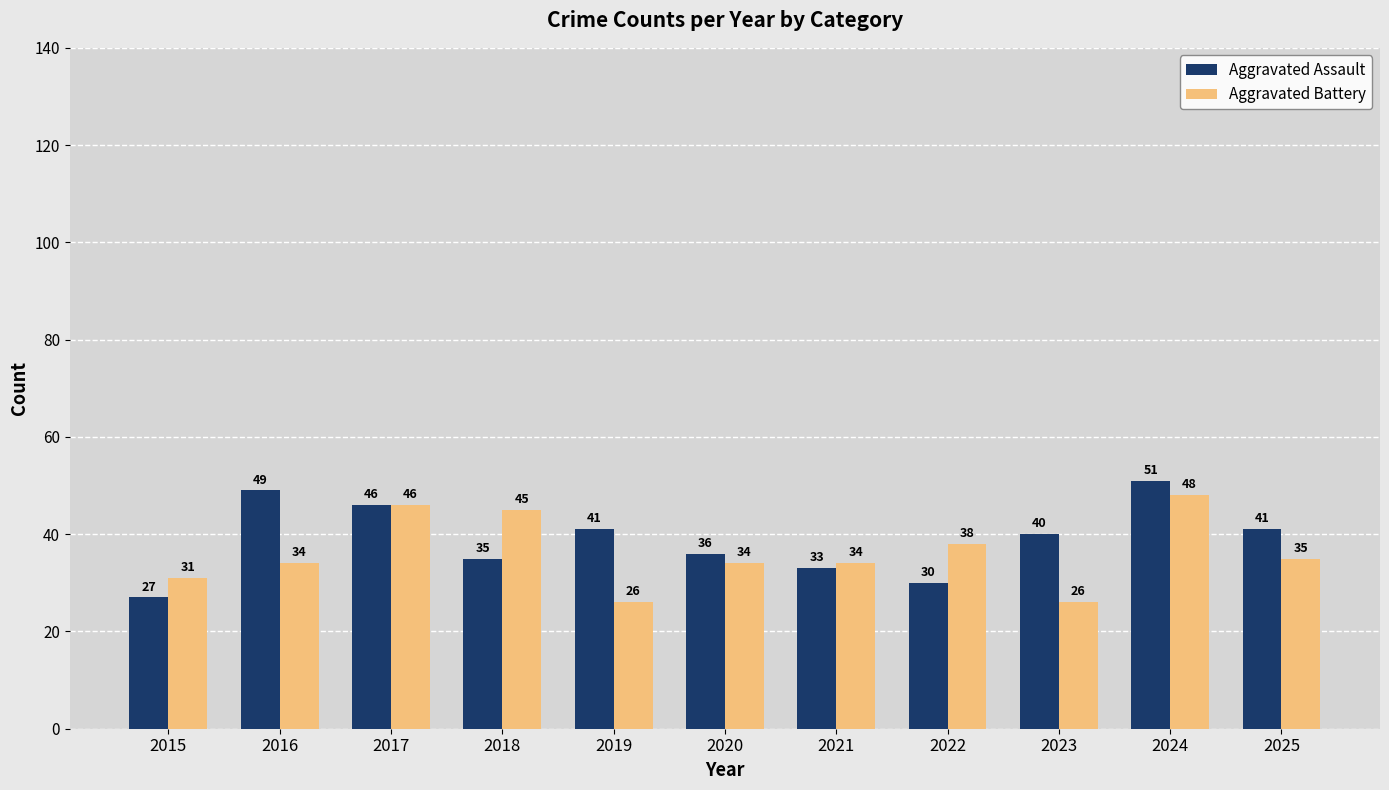

Which series has the largest total across all categories?

Aggravated Assault